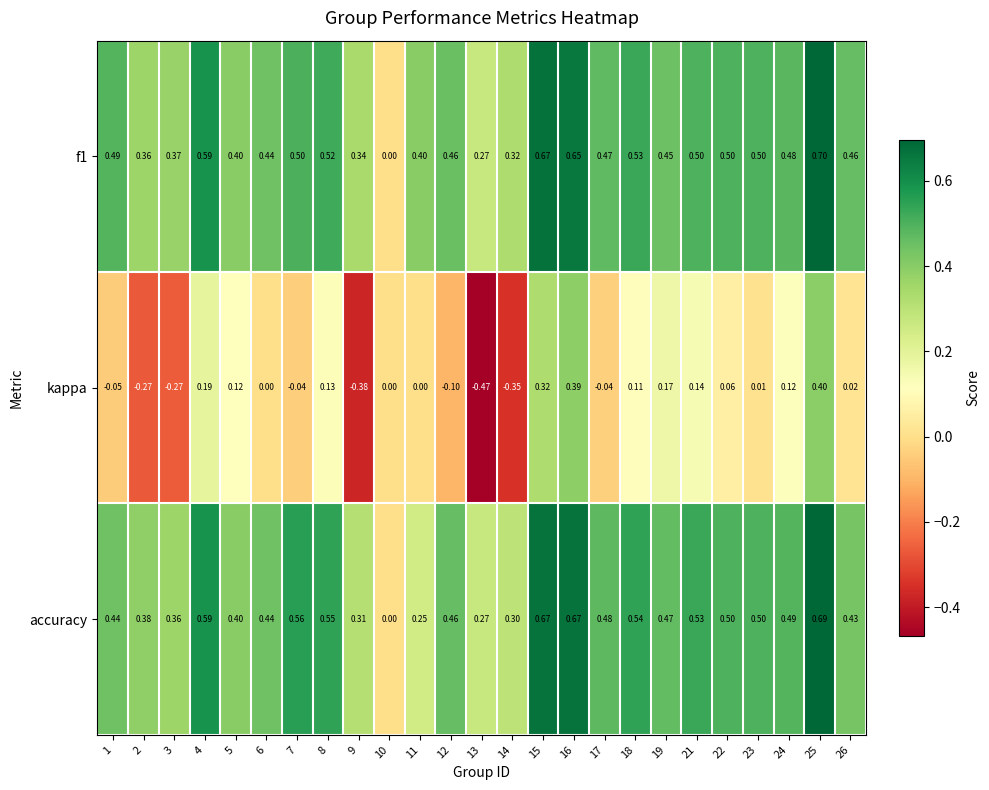

Which series has the widest spread of values?

kappa